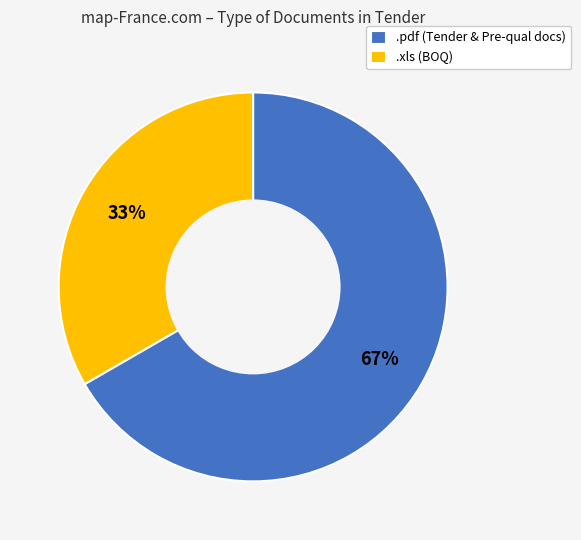

Is there any slice that represents more than half of the pie?

Yes